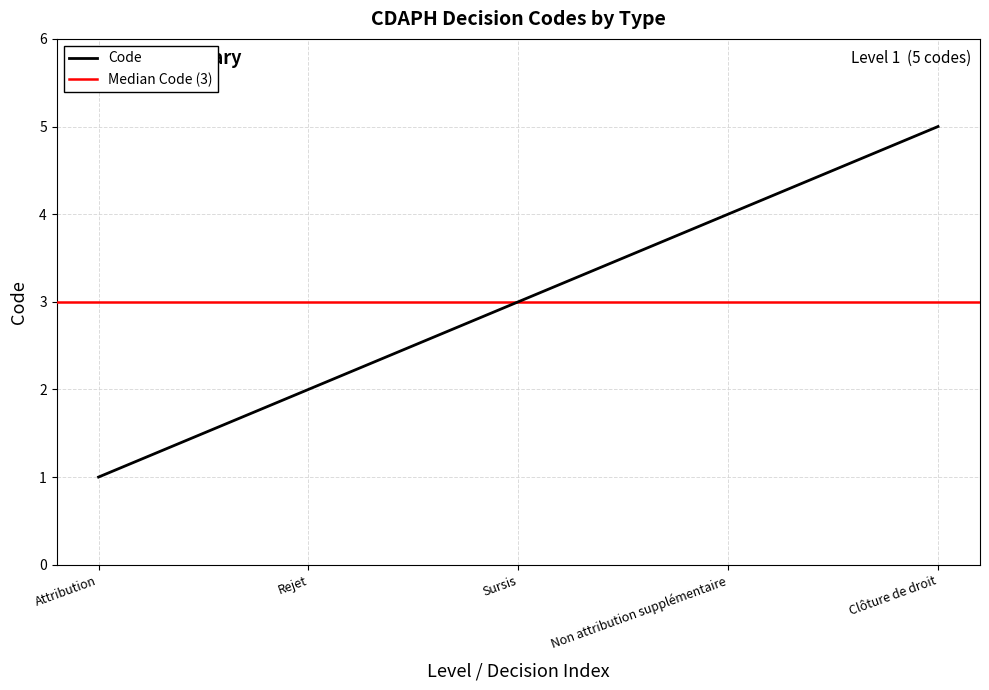

What is the average value?

3